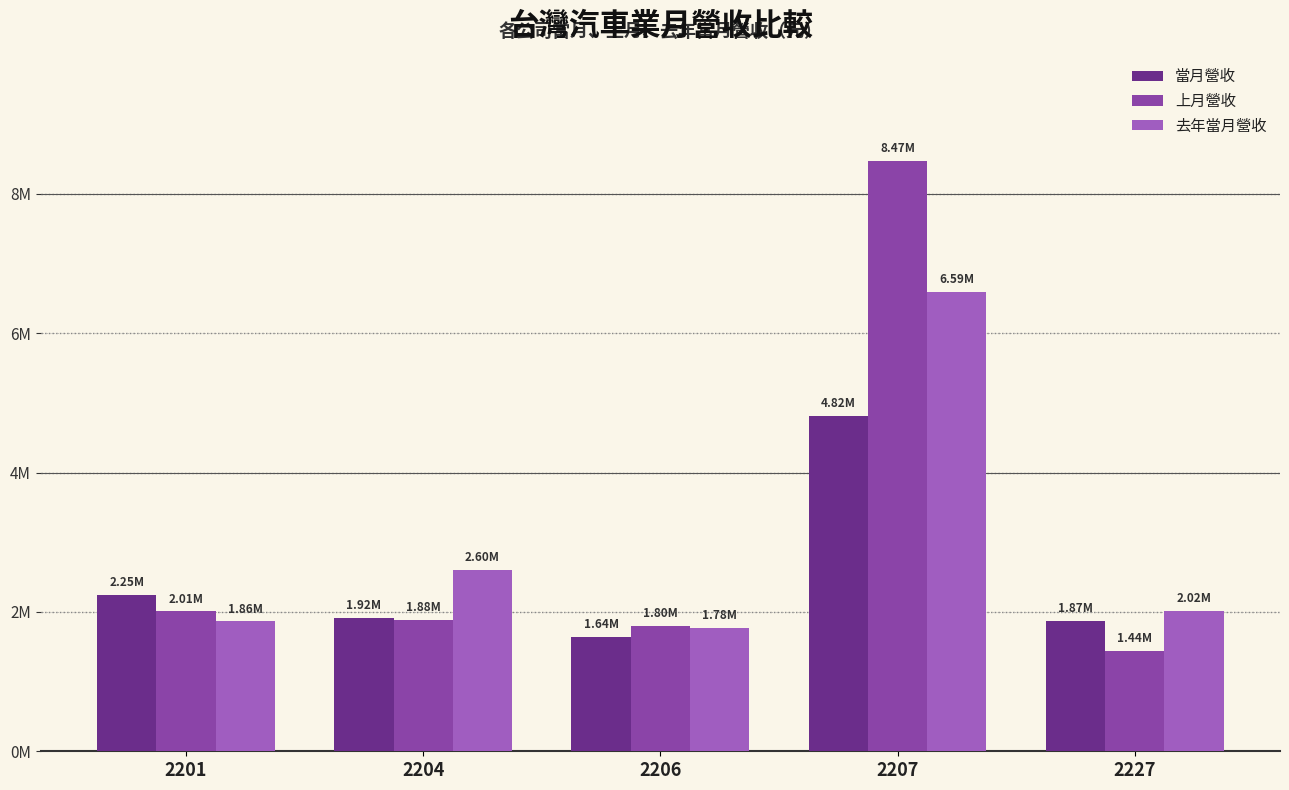

What is the value of the 當月營收 bar at the 3rd from the left?

1639218